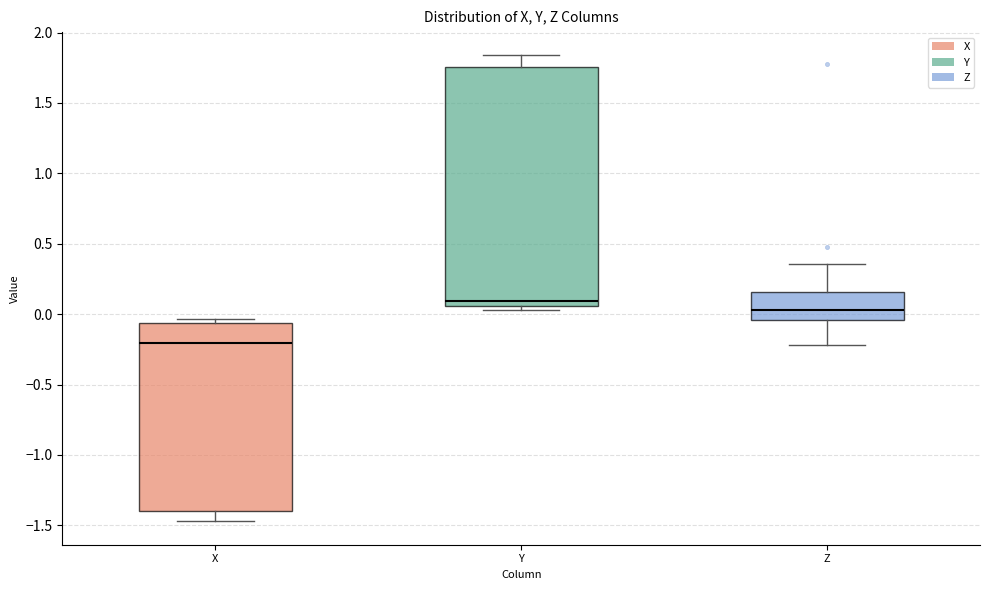

Which box's median line is the lowest?

X